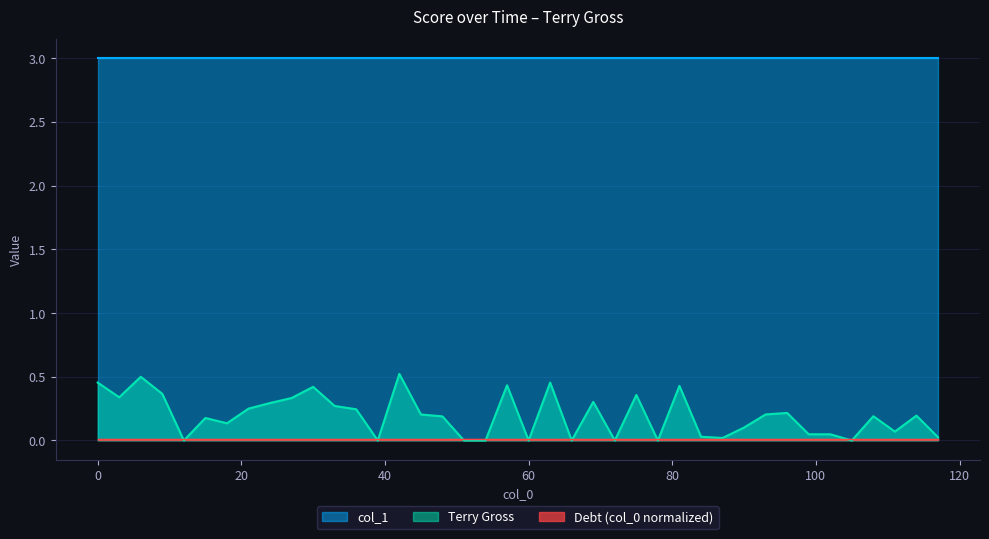

Which series has the largest total across all categories?

col_1